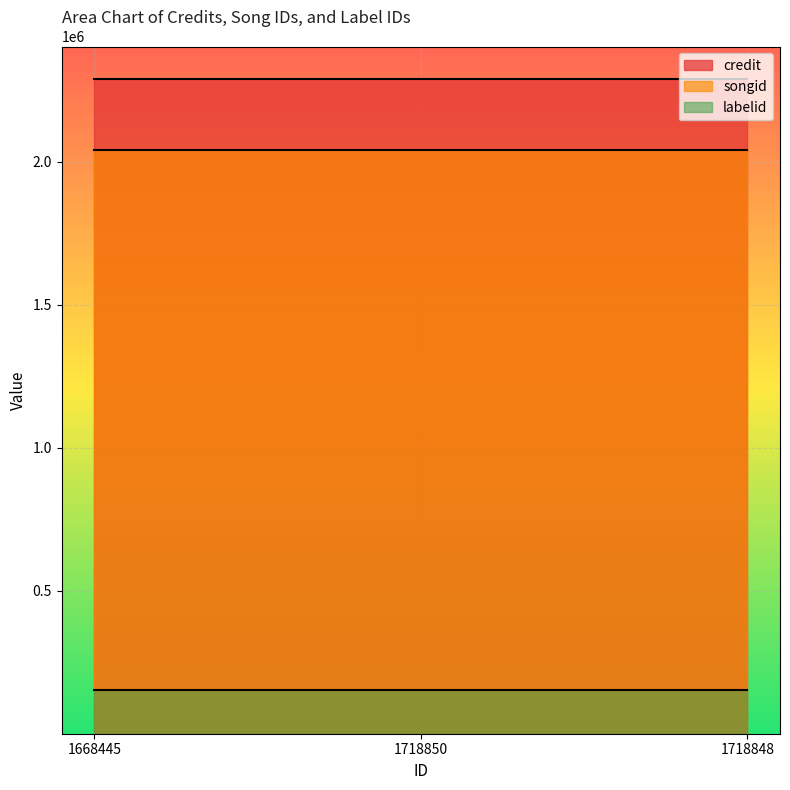

What is the sum of all credit values?

6866838